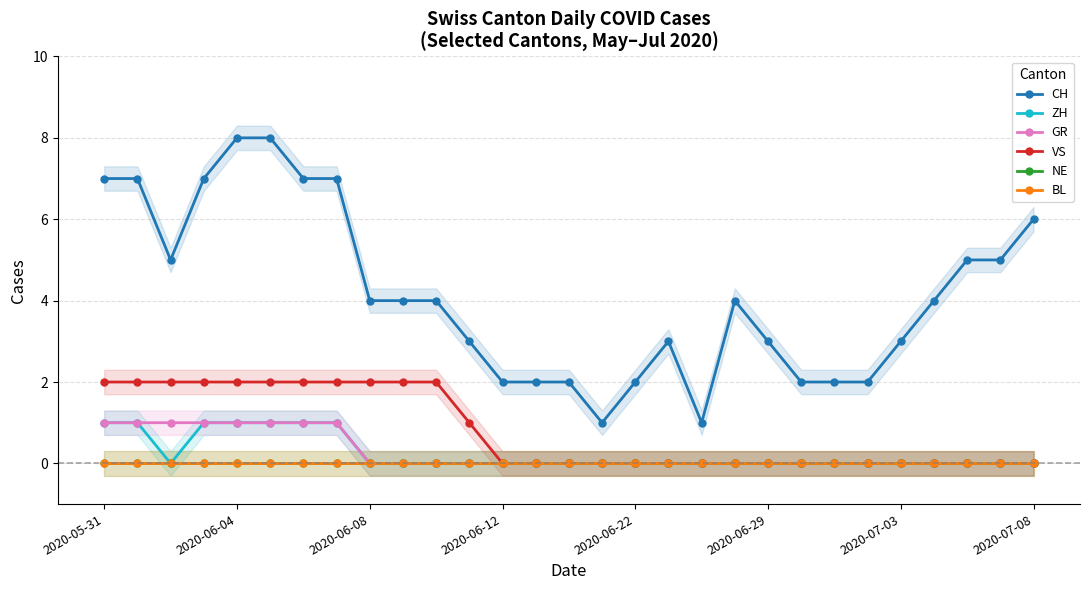

What are all the series names shown in the legend?

CH, ZH, GR, VS, NE, BL